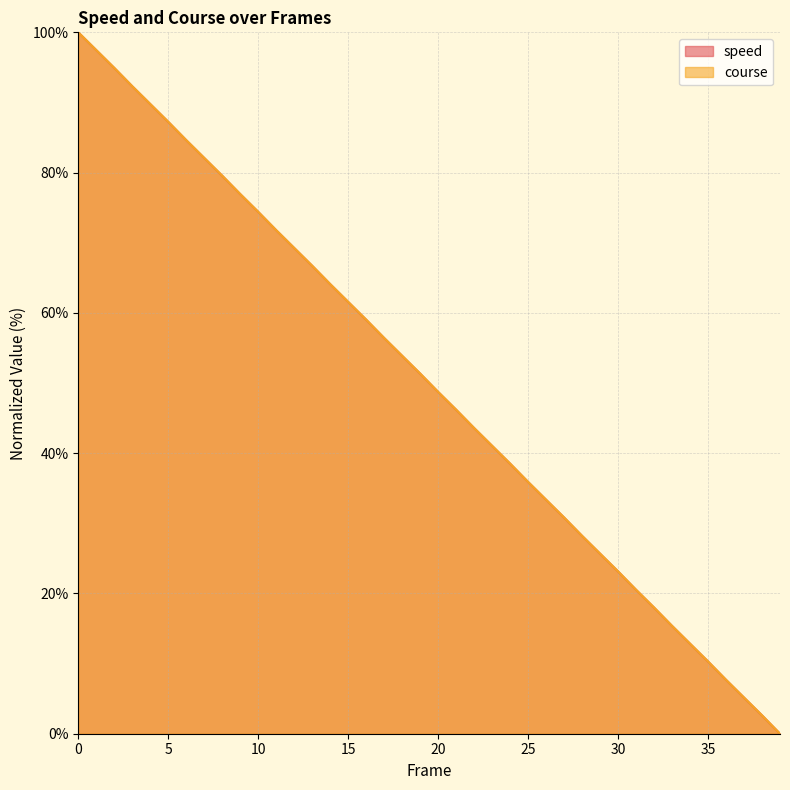

List the series in order of their peak value, lowest first.

speed, course